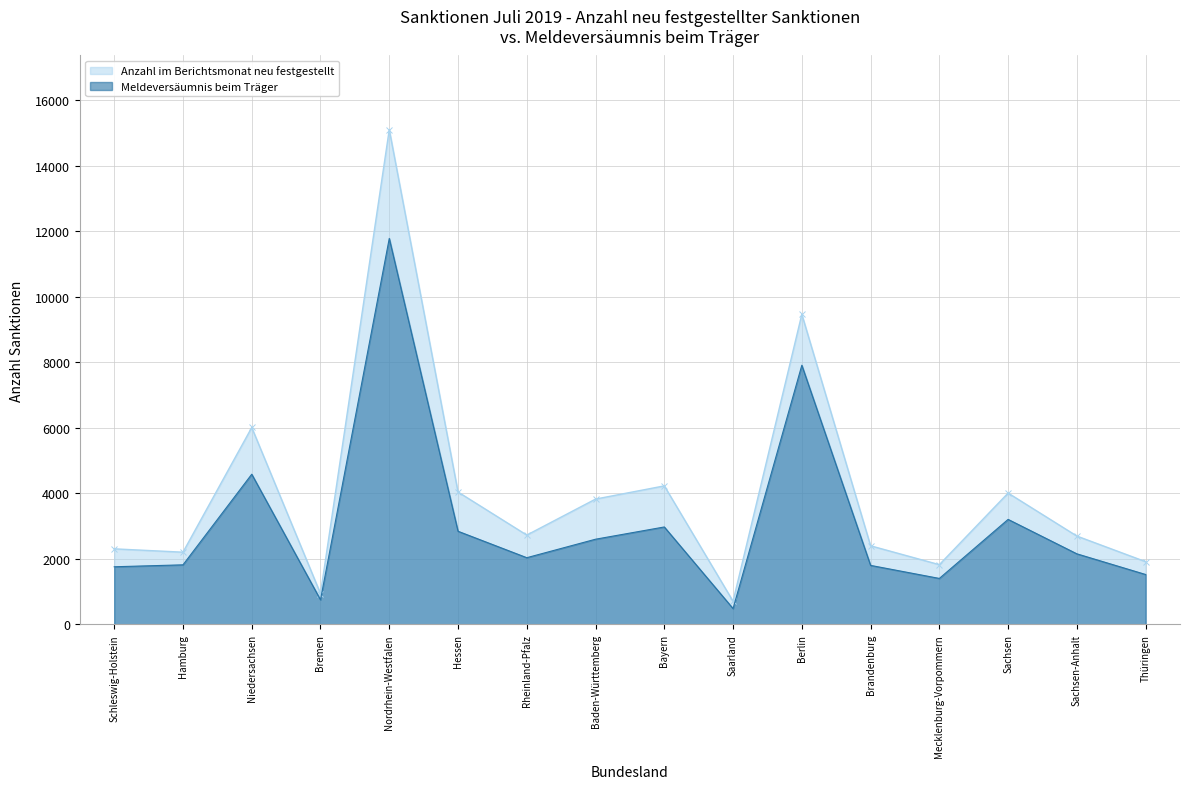

What is the greatest value displayed?

15095